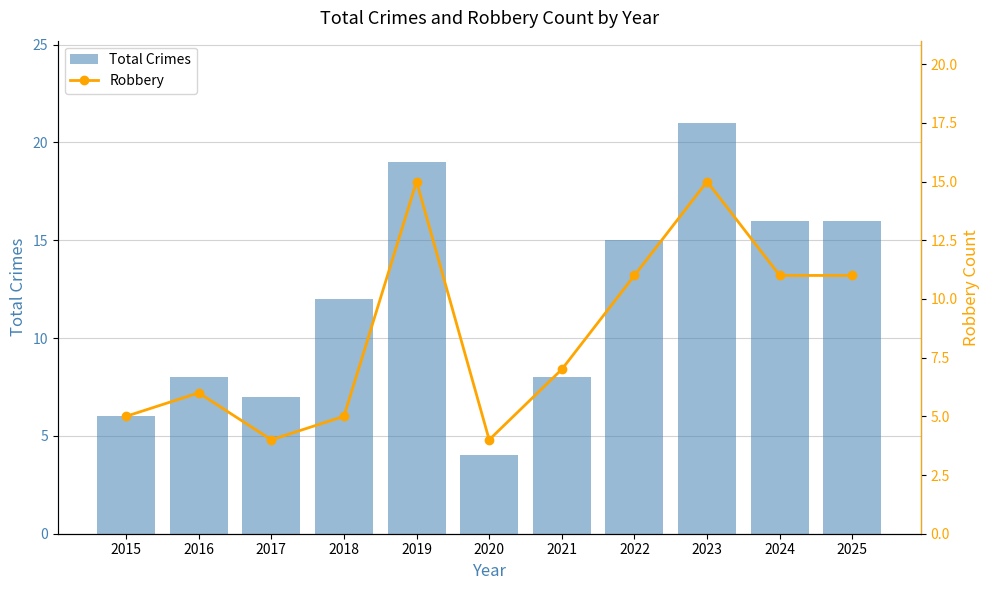

Is it true that Total Crimes equals 27 at 2025?

False